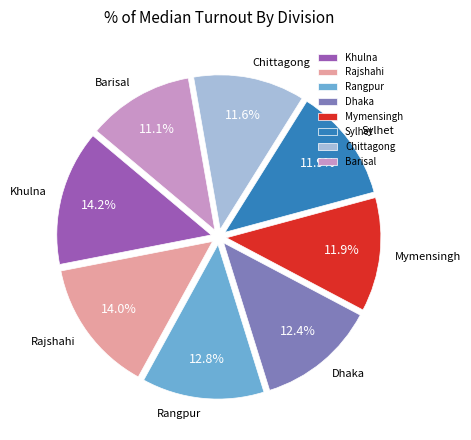

Is there a majority slice in this chart?

No